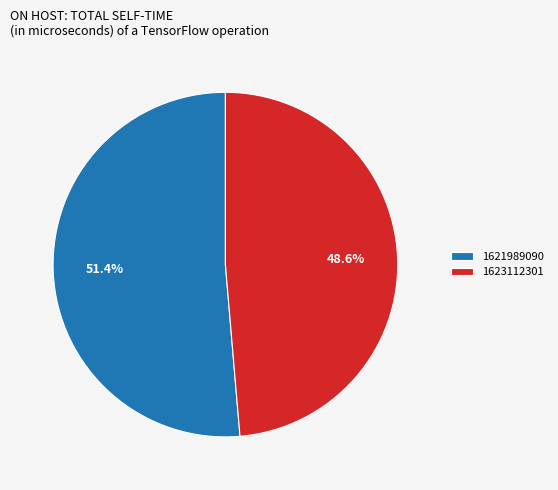

What percentage is the 1621989090 slice, to the nearest percent?

51%